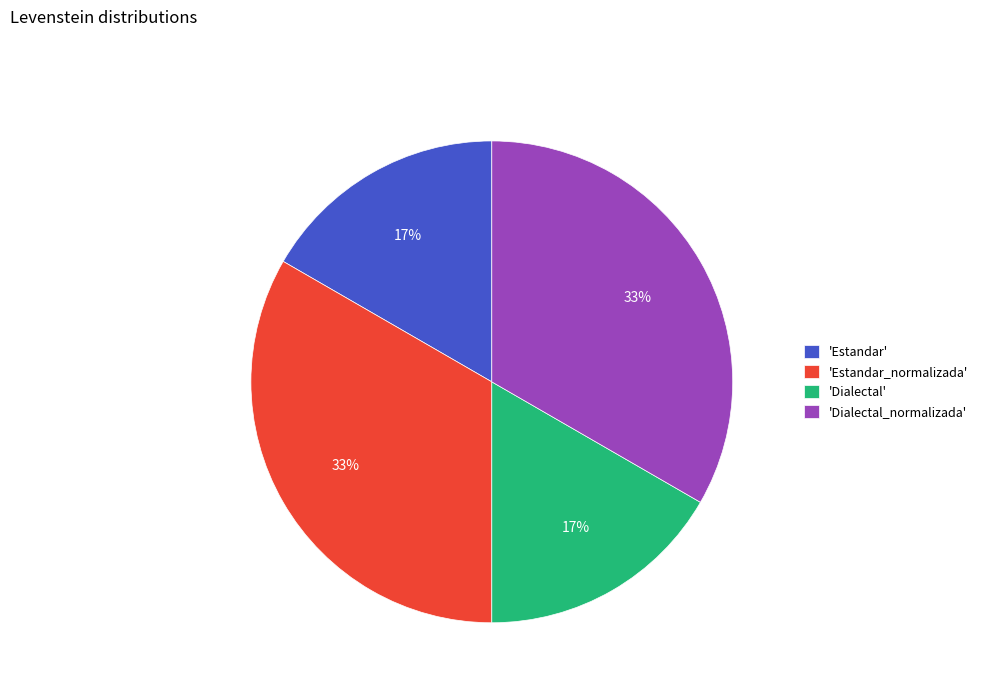

Count the number of slices in the pie.

4